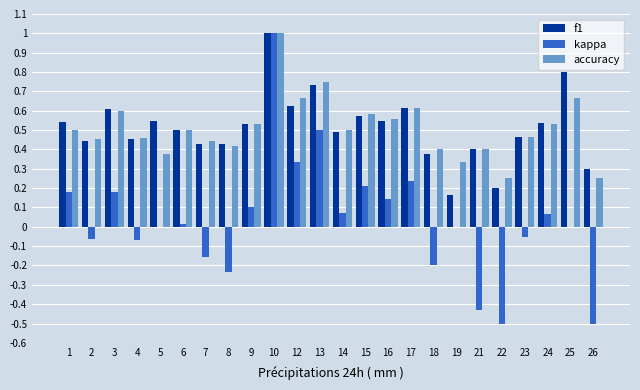

What is the greatest value displayed?

1.0